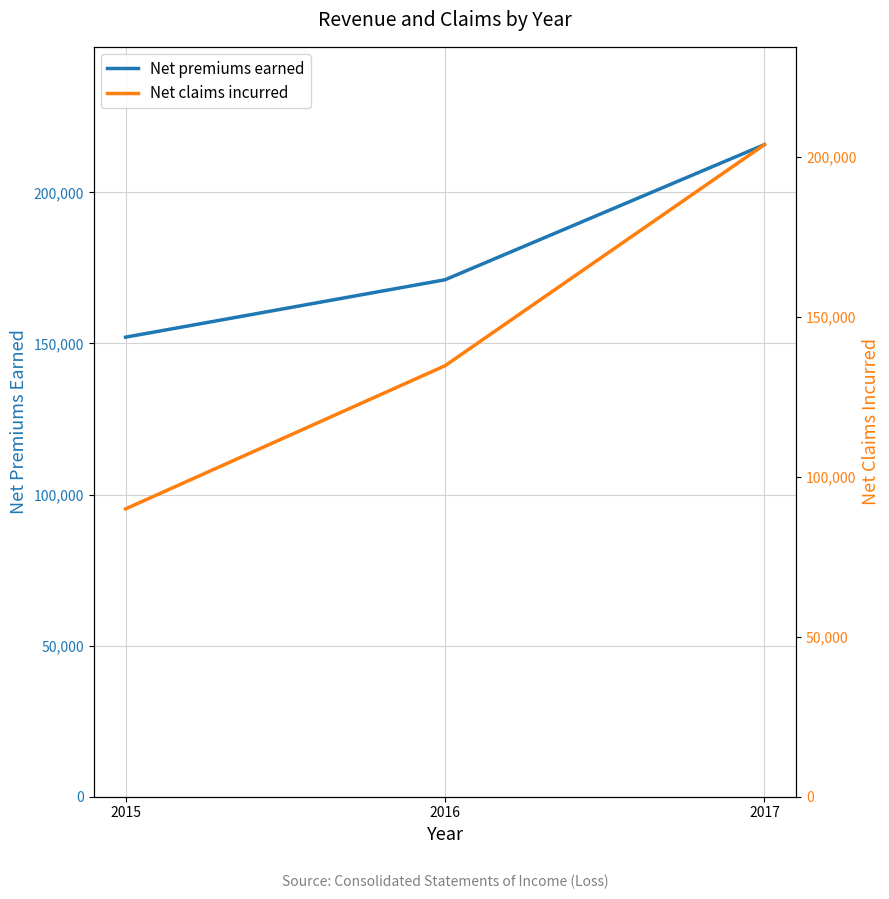

The Net claims incurred series shows 27797 at 2015. True or false?

False